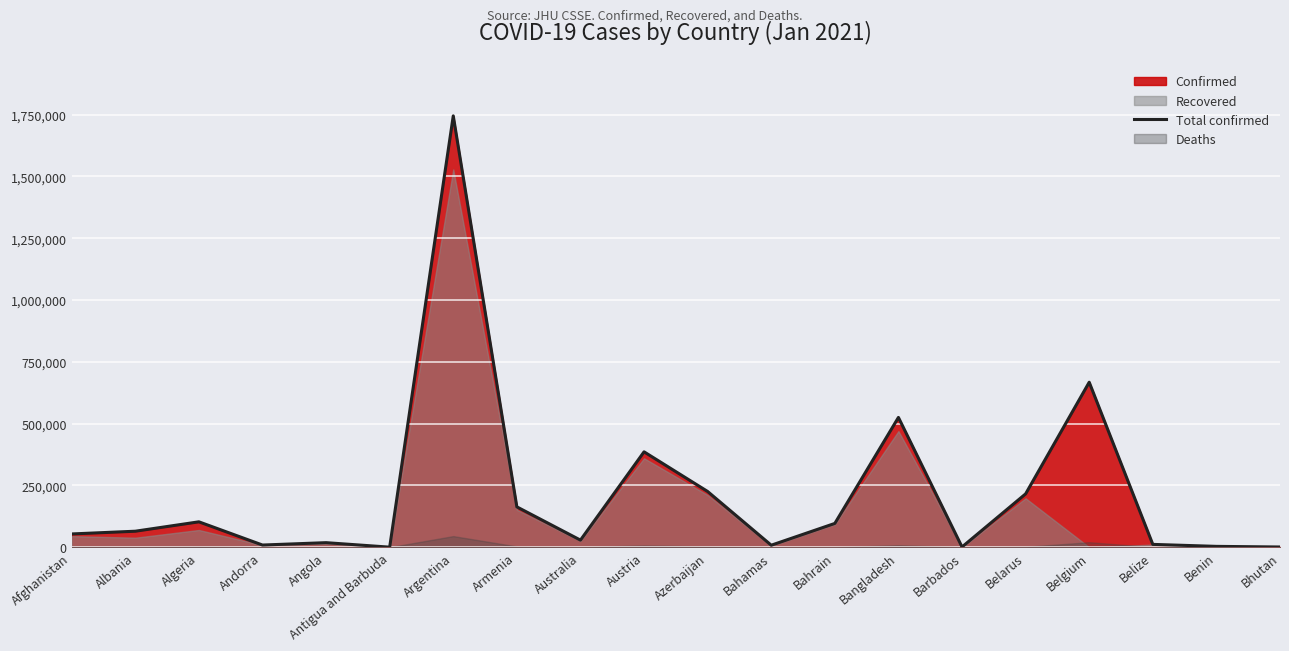

How many categories are shown in the chart?

20